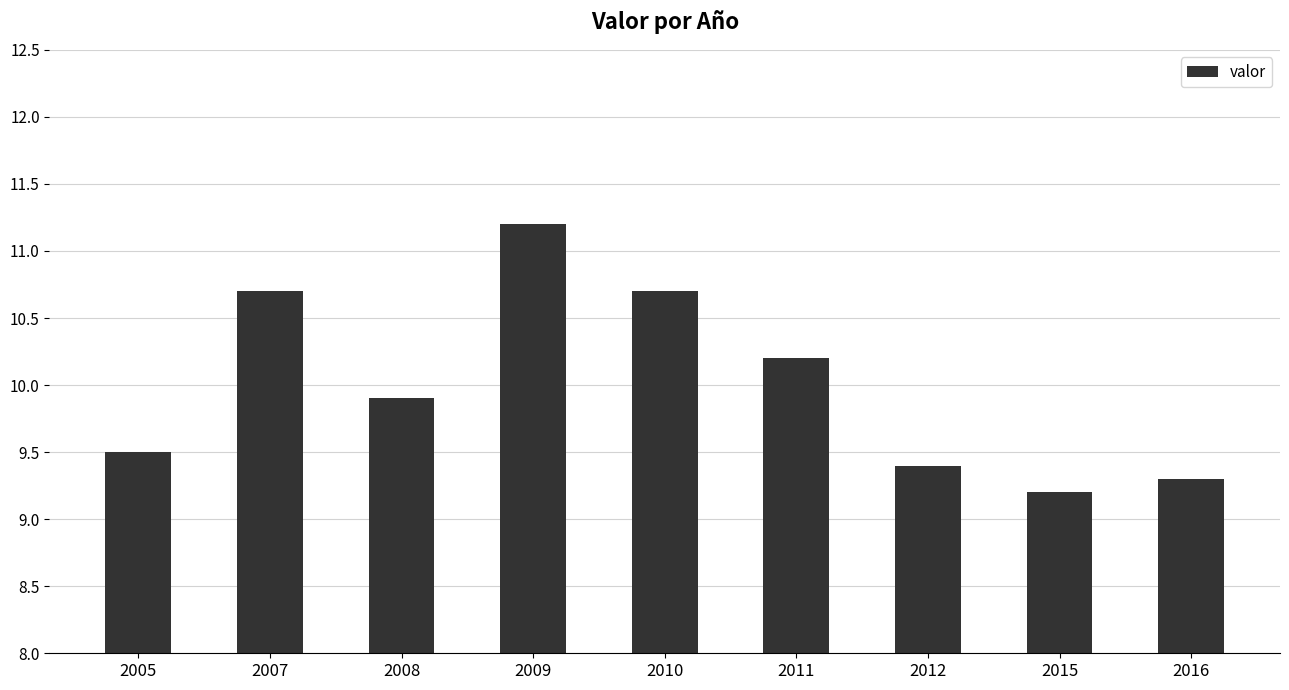

What is the difference between the values at 2011 and 2010?

0.5